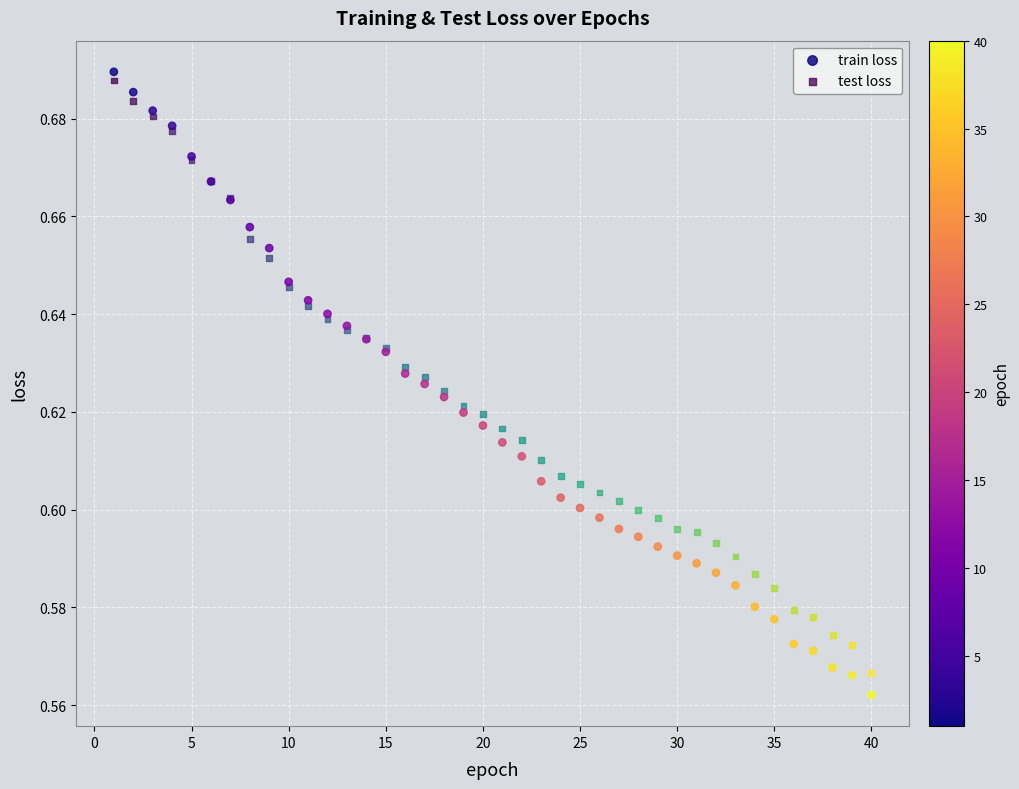

Which series has the largest Y range (max minus min)?

train loss